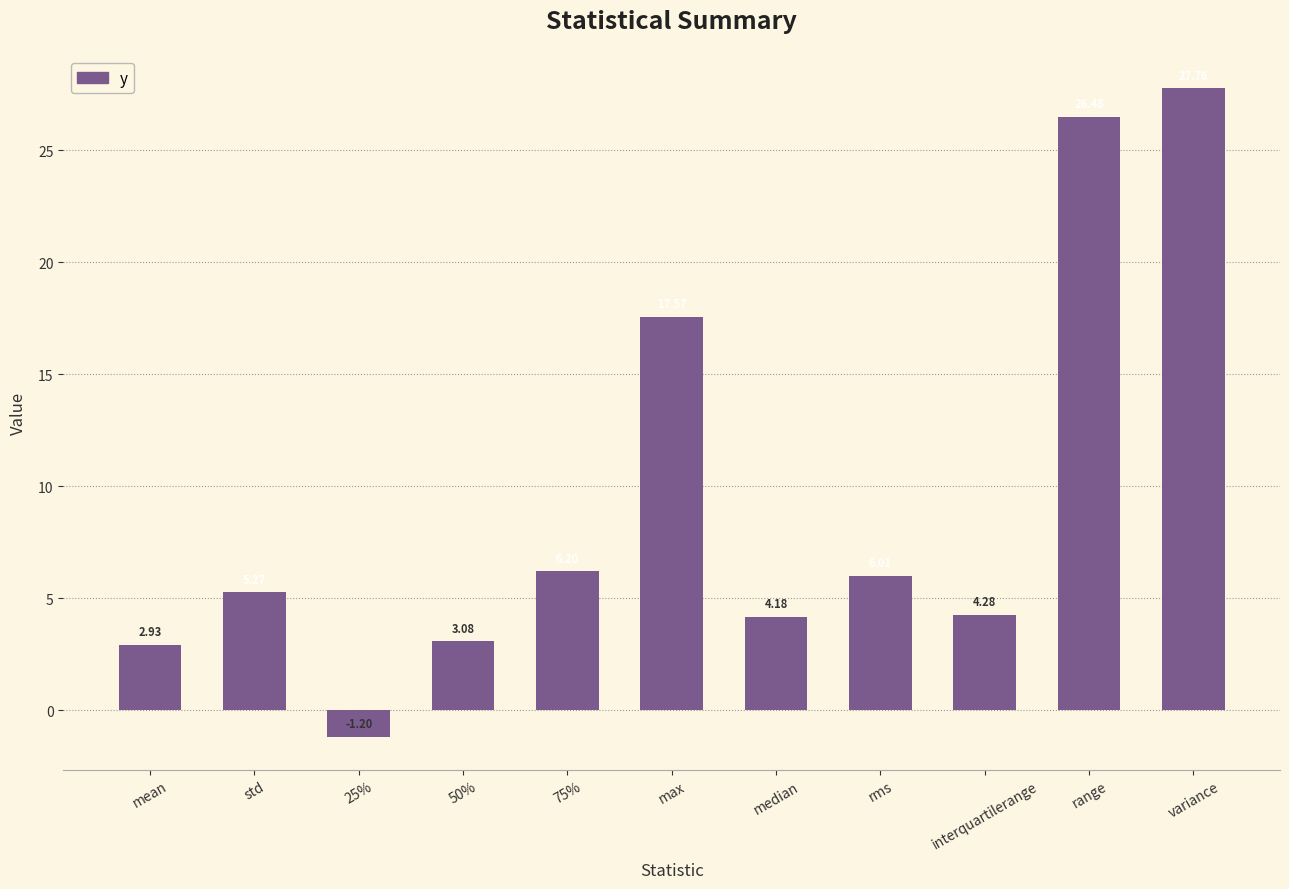

What is the label of the 6th bar from the left?

max